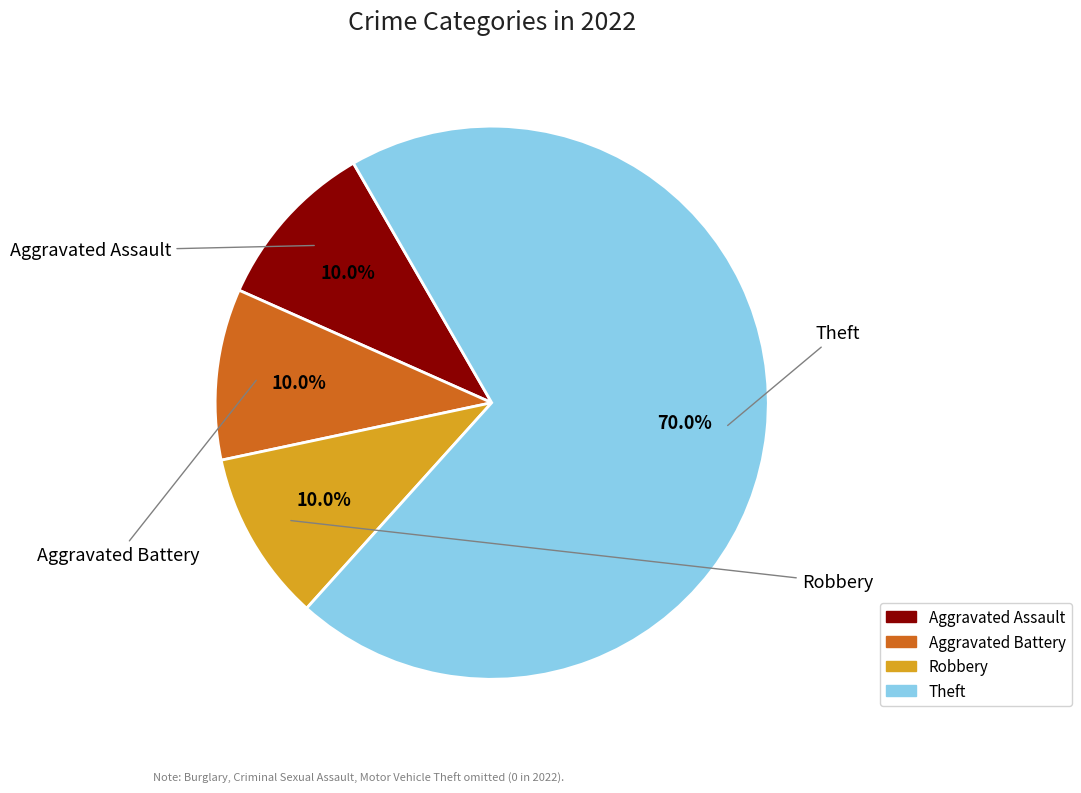

How many slices are in this pie chart?

4